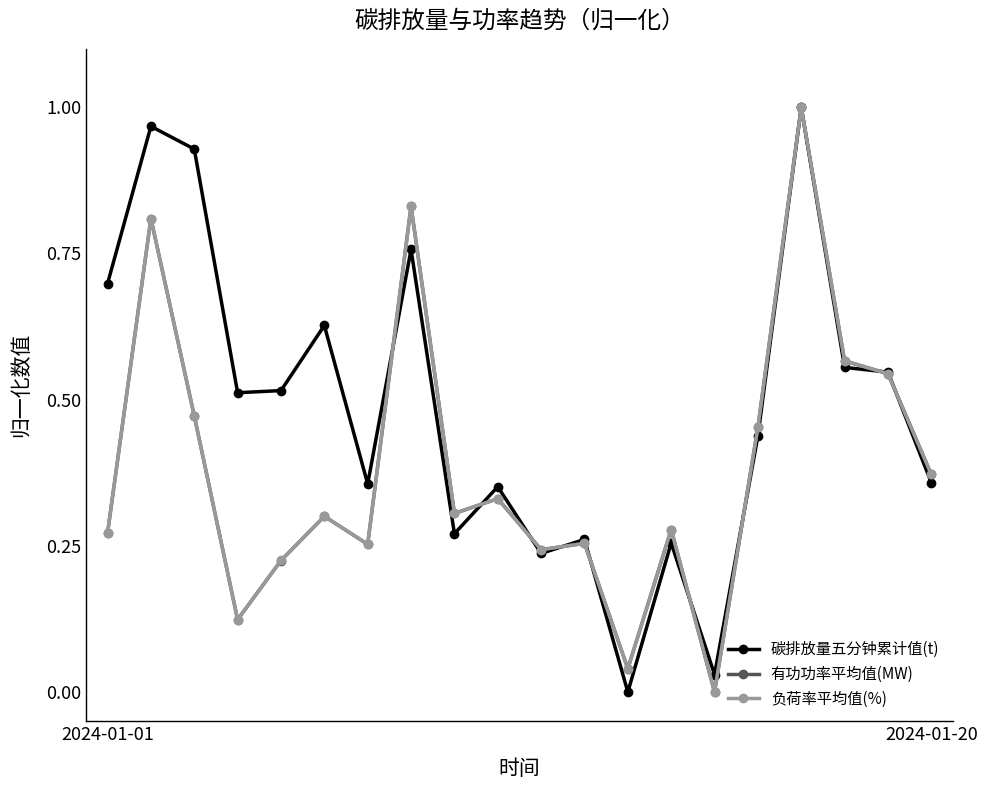

Which series has the largest total across all categories?

碳排放量五分钟累计值(t)